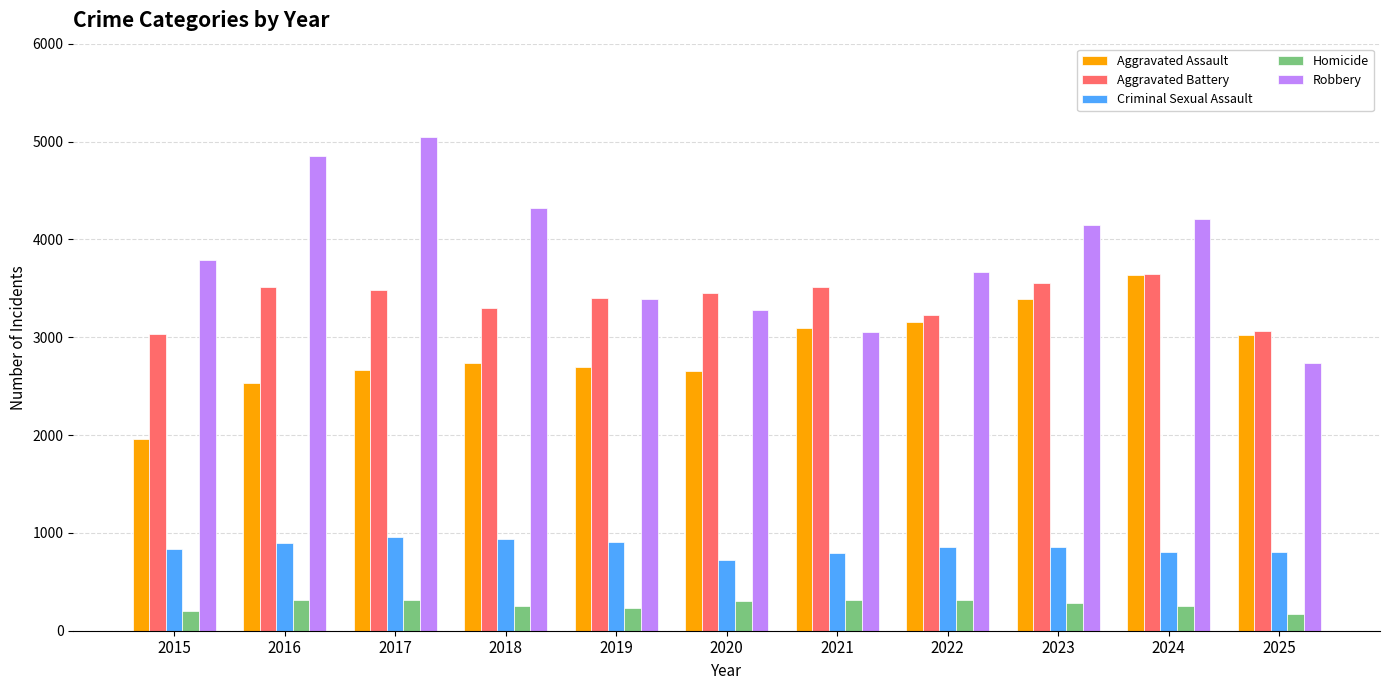

How many data points does each series have?

11